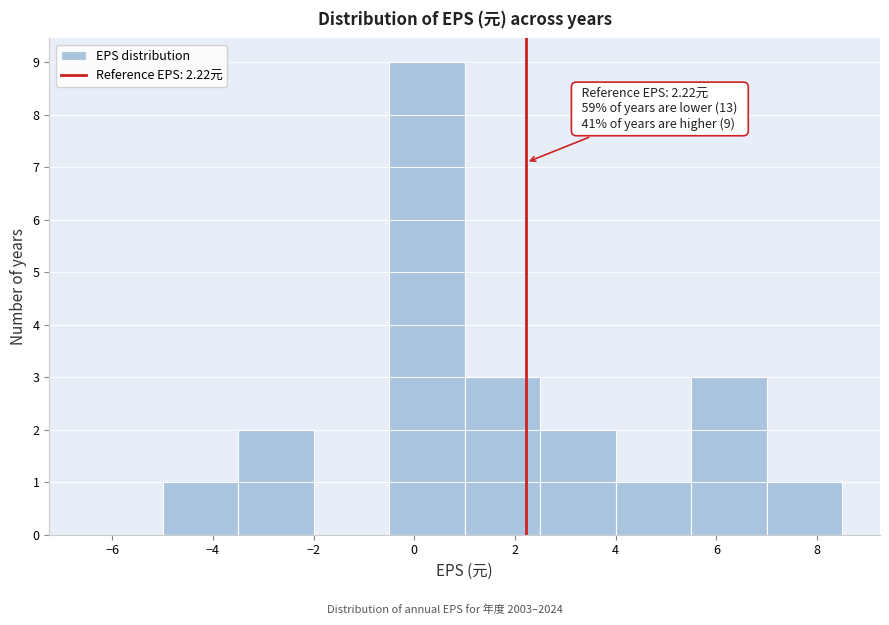

Over which range of the x-axis is the bar tallest?

-0.5 to 1.0